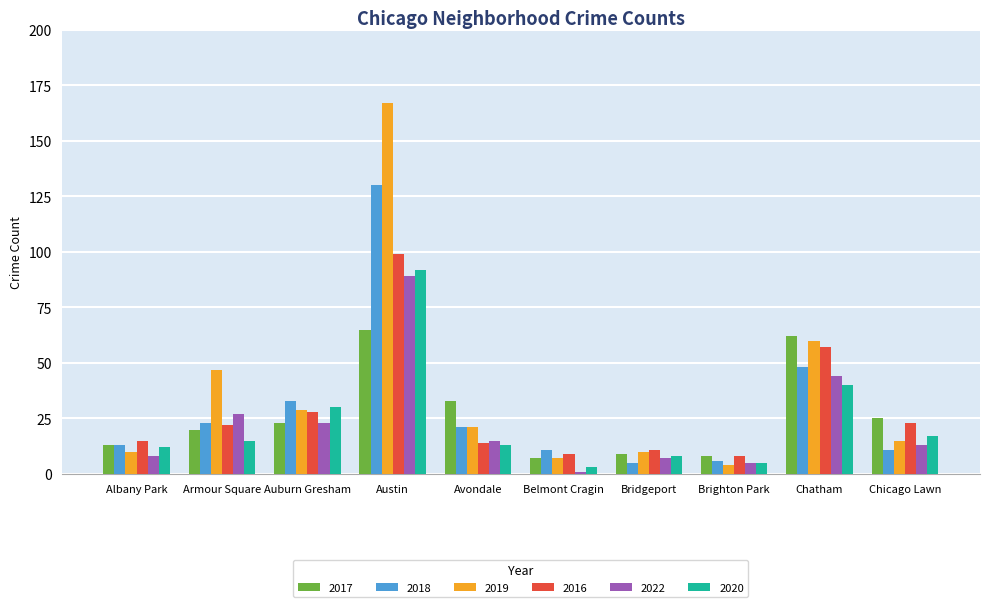

What is the label of the 7th bar from the left?

Bridgeport